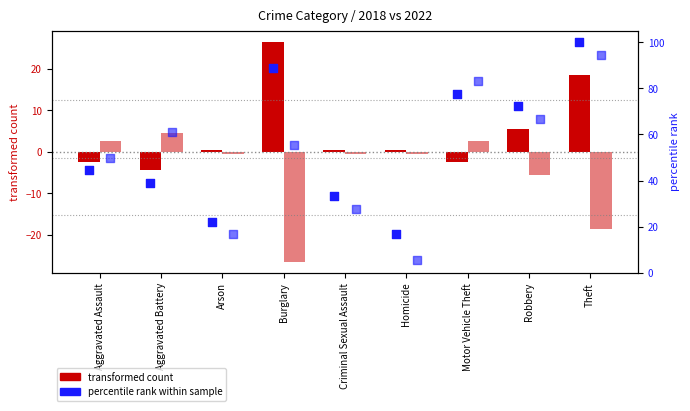

Which series contains the lowest Y value?

transformed count (2022)